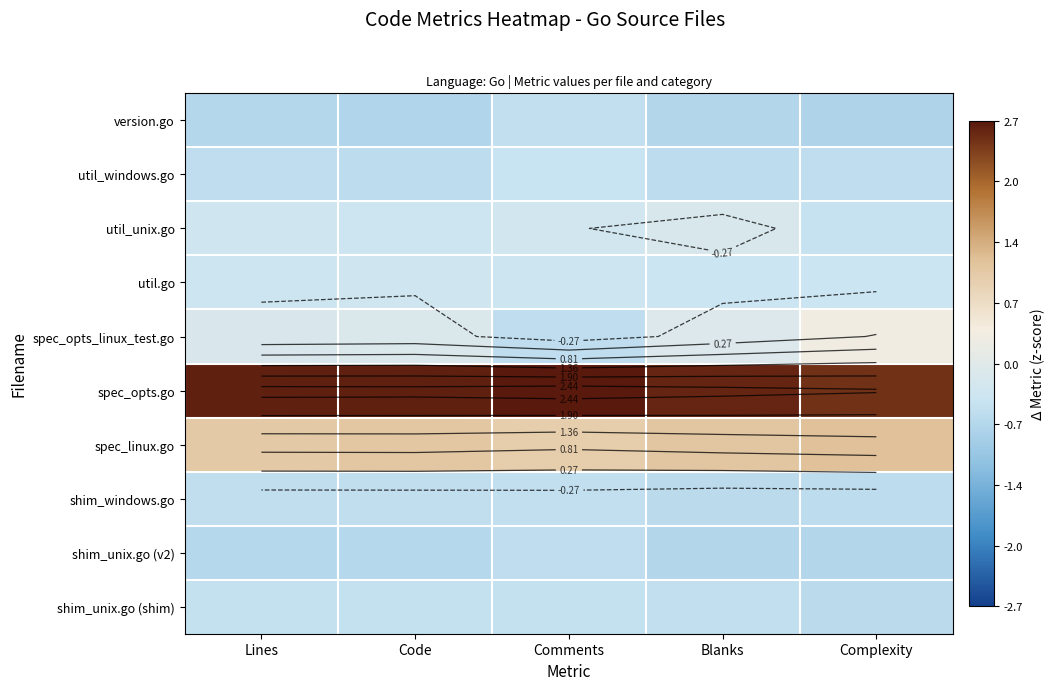

Is it true that shim_windows.go equals -0.5 at Lines?

True